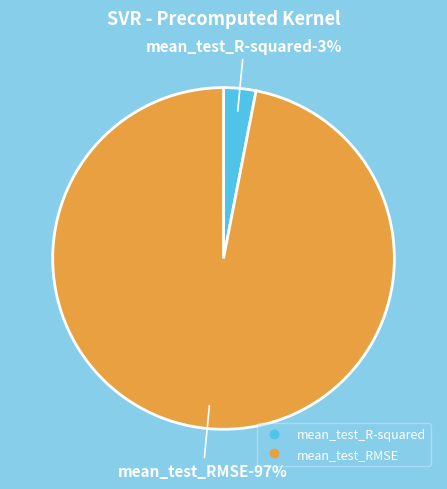

Is mean_test_RMSE the majority of the pie?

Yes